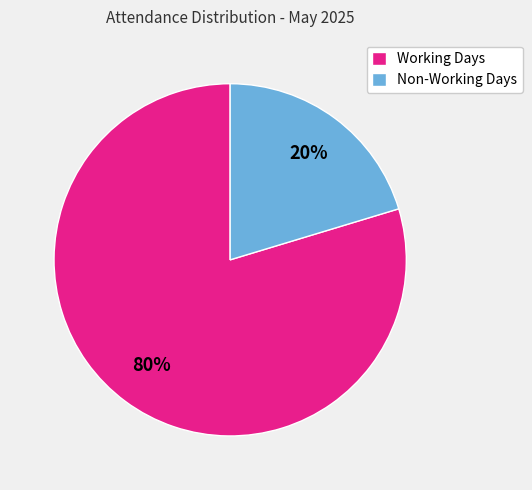

Which slice is the largest?

Working Days